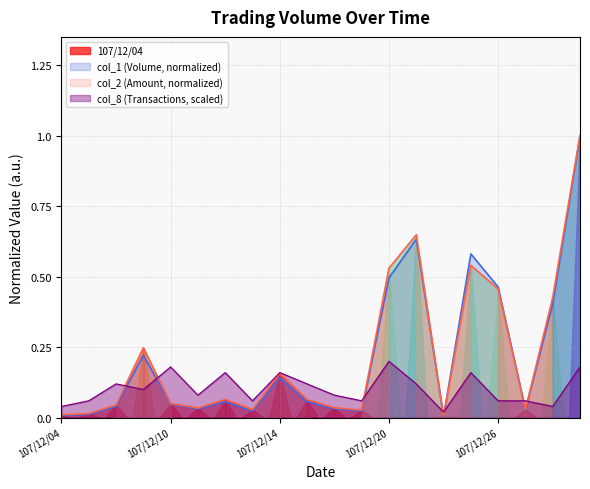

What is the maximum value shown in the chart?

1.0